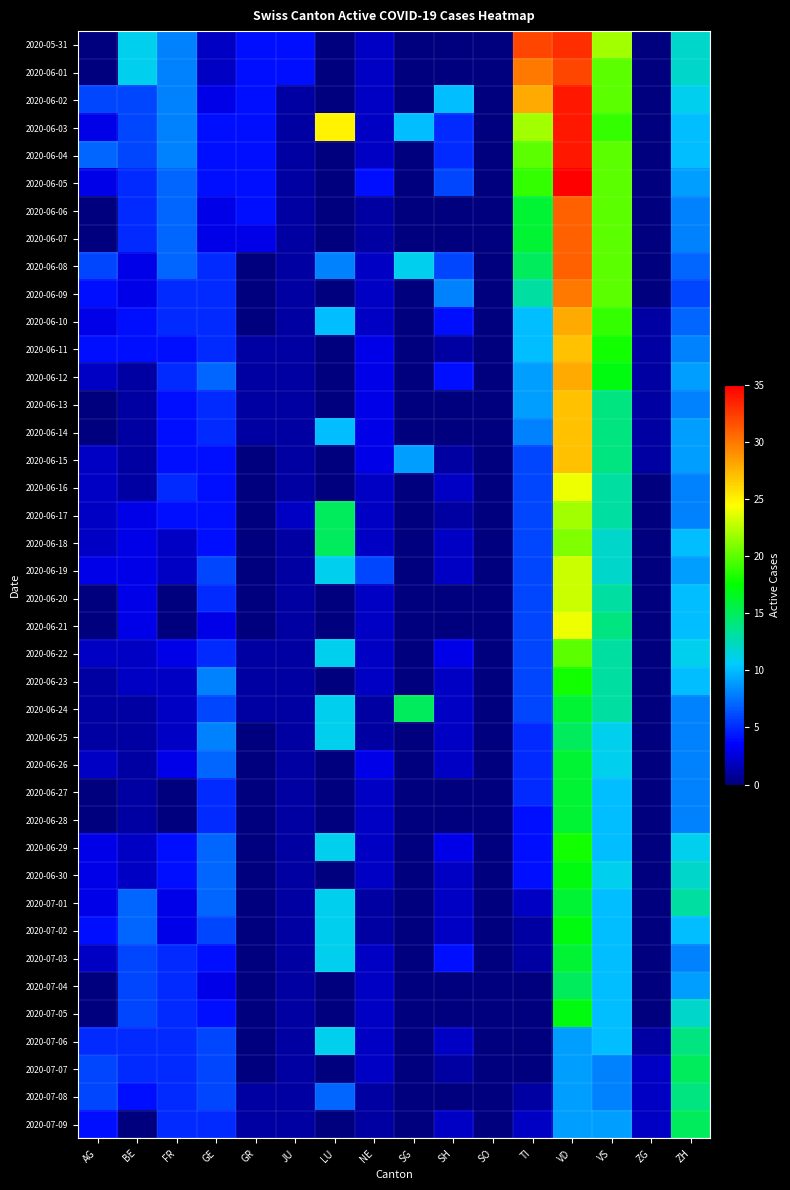

At which category is the sum across all series the highest?

VD